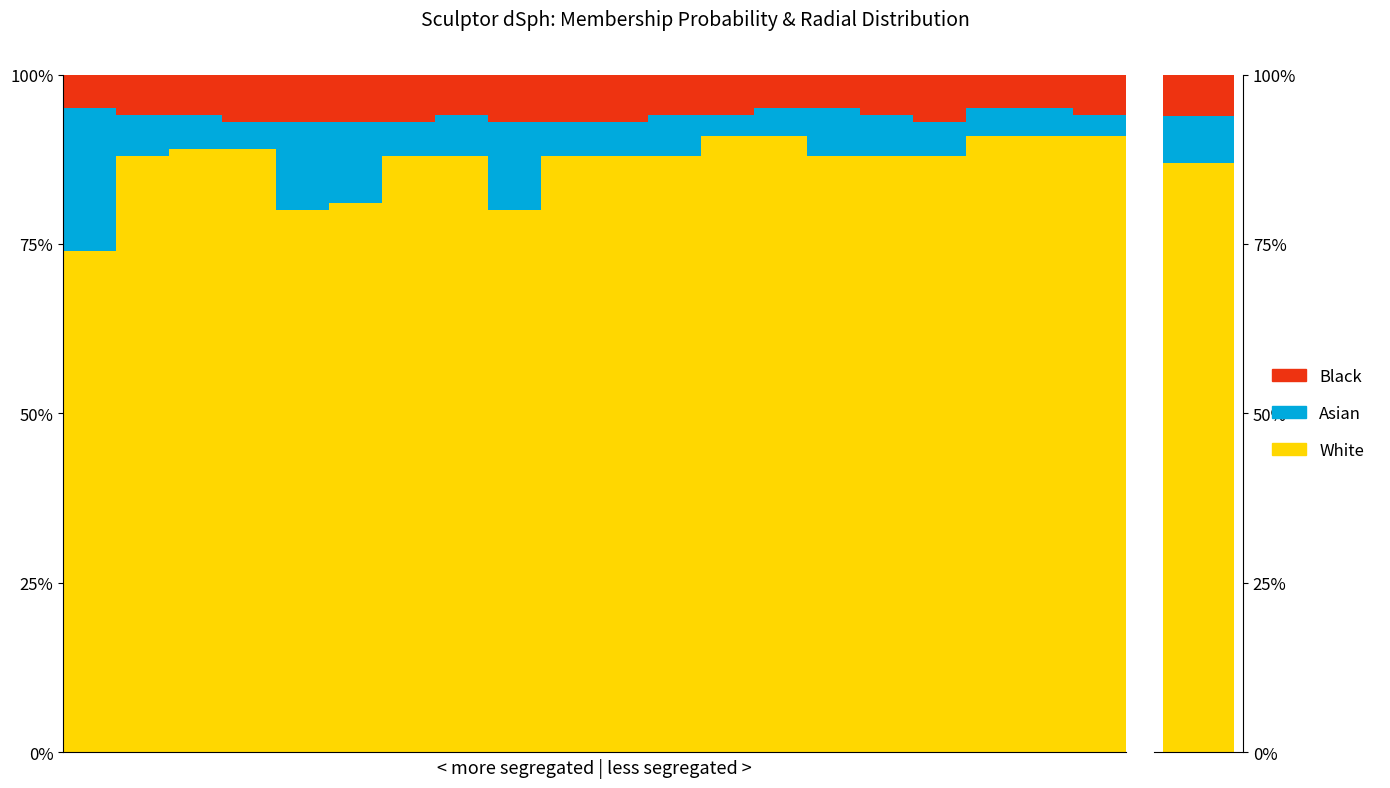

What is the spread (max minus min) of values at 8?

73